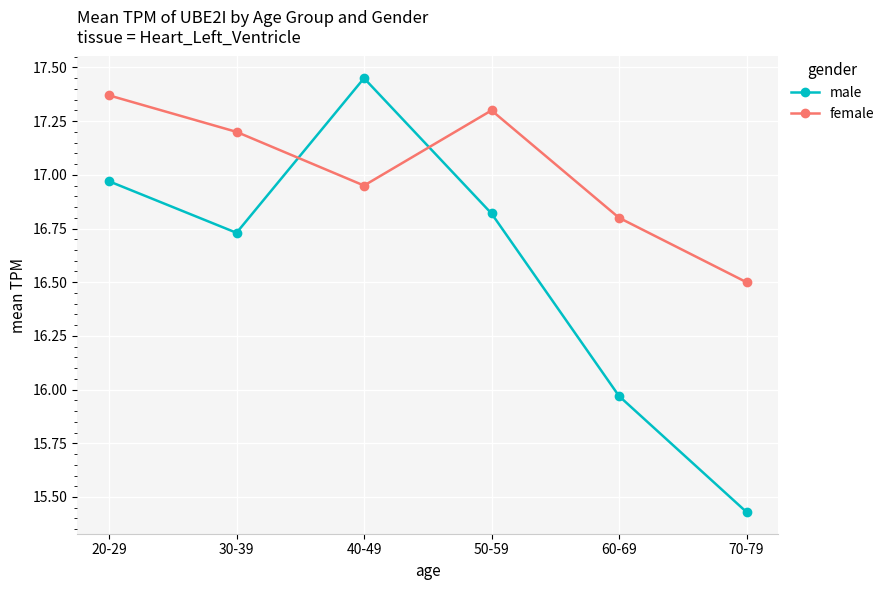

Rank the categories by male value from highest to lowest.

40-49, 20-29, 50-59, 30-39, 60-69, 70-79